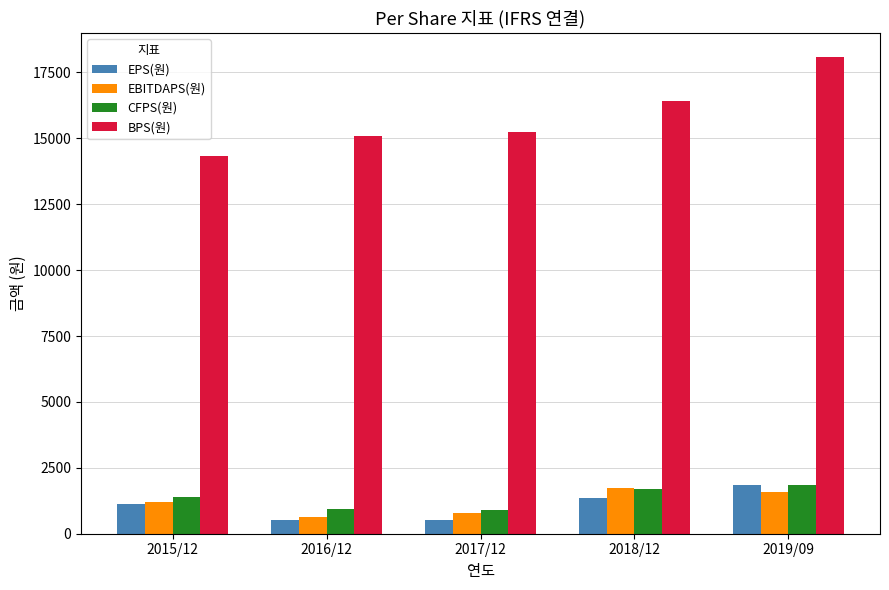

What is the difference between the EPS(원) values at 2019/09 and 2018/12?

491